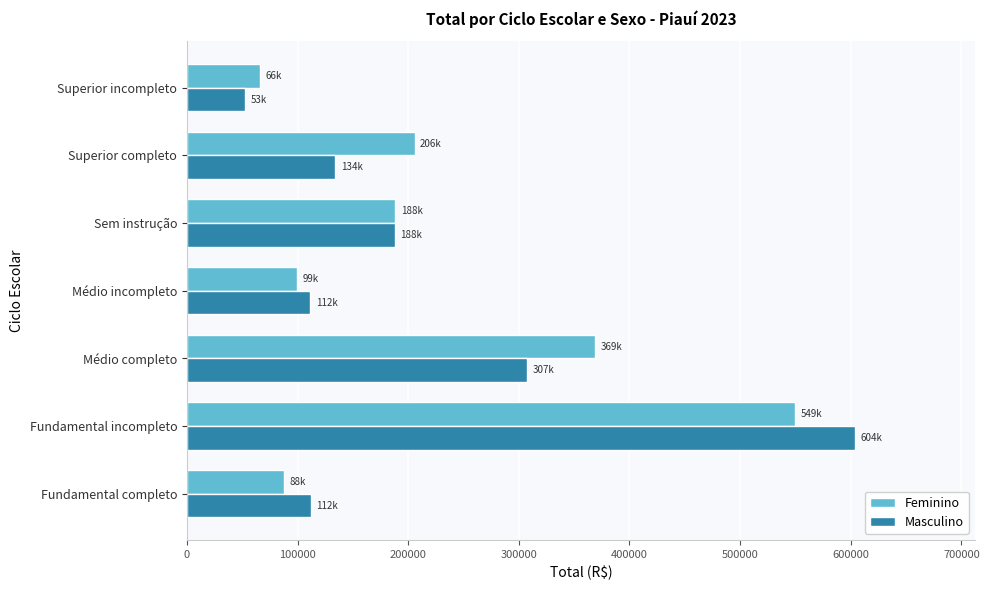

At which label is Masculino closest to 328115?

Médio completo